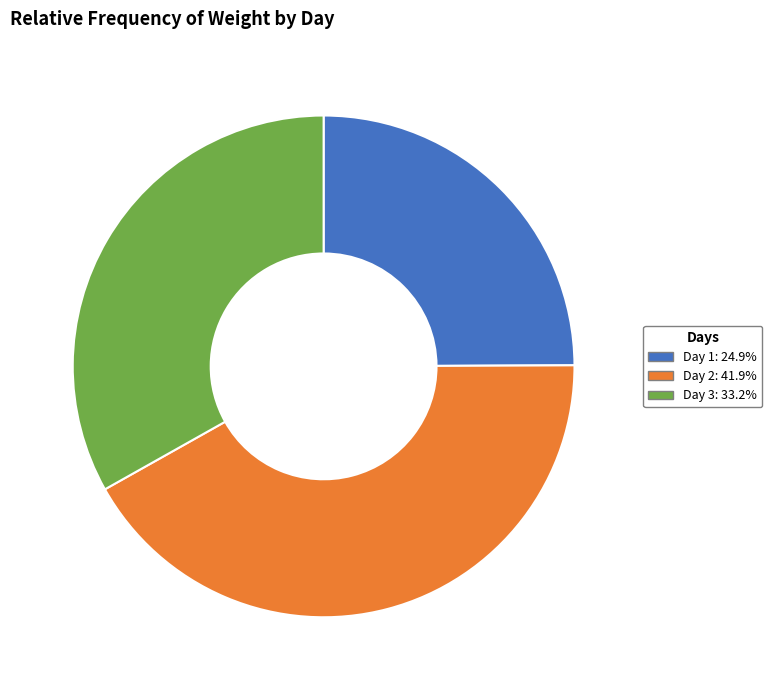

Is the sum of Day 3 and Day 2 greater than half?

Yes